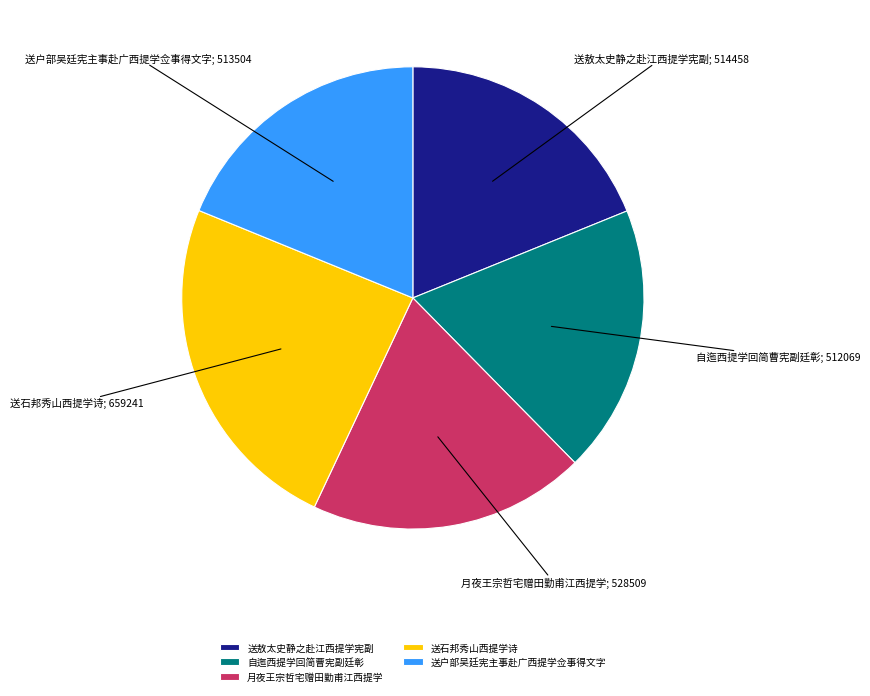

The 月夜王宗哲宅赠田勤甫江西提学 slice represents 11% of the pie. True or false?

False